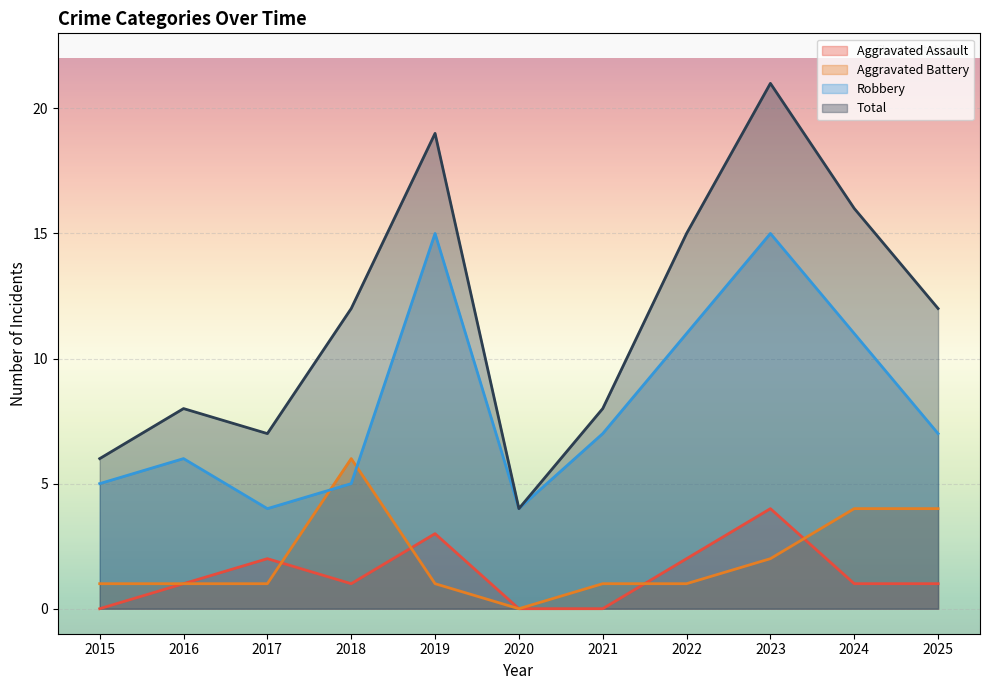

What is the approximate value of Aggravated Battery at 2015?

1